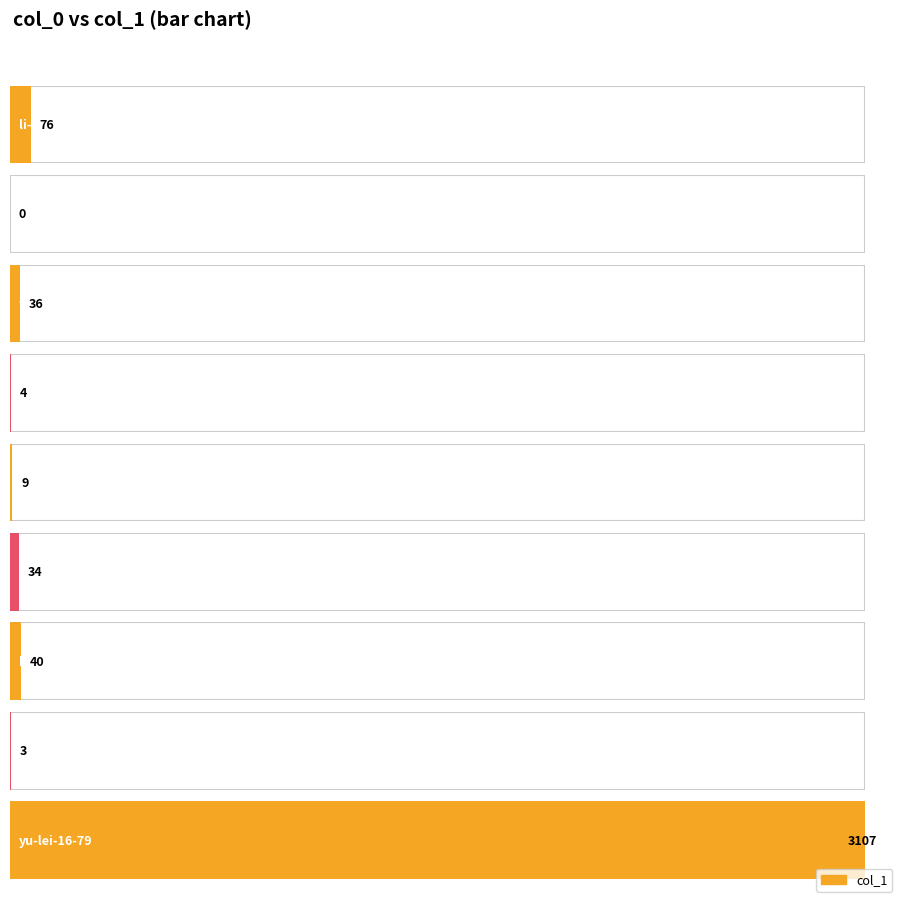

What is the value of the 9th bar from the left?

3107